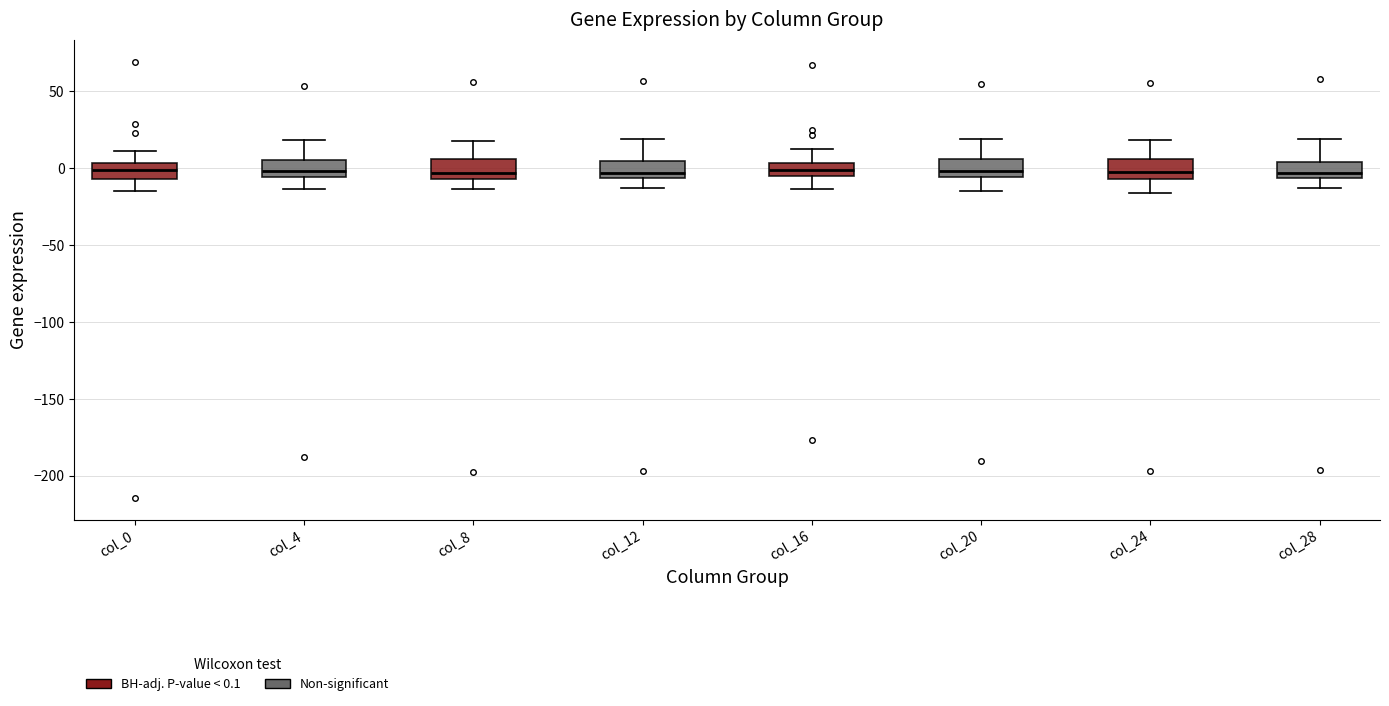

Where does the upper whisker of the box for col_8 end on the y-axis? The values are not printed on the chart, so give them approximately, as read against the axis.

20